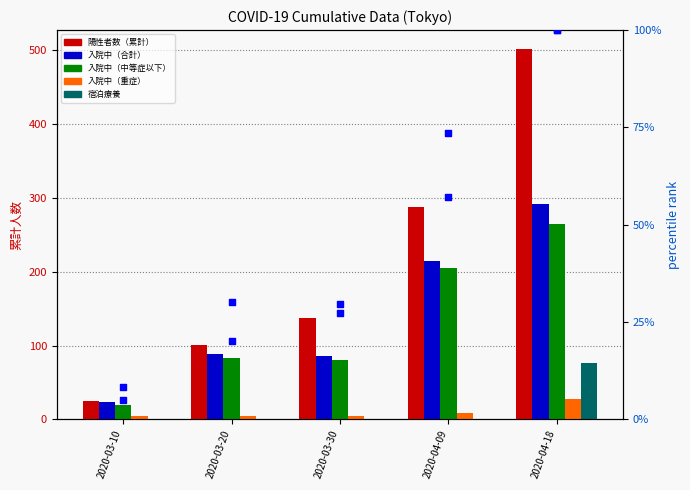

Which series has the widest spread of Y values?

陽性者数（累計）